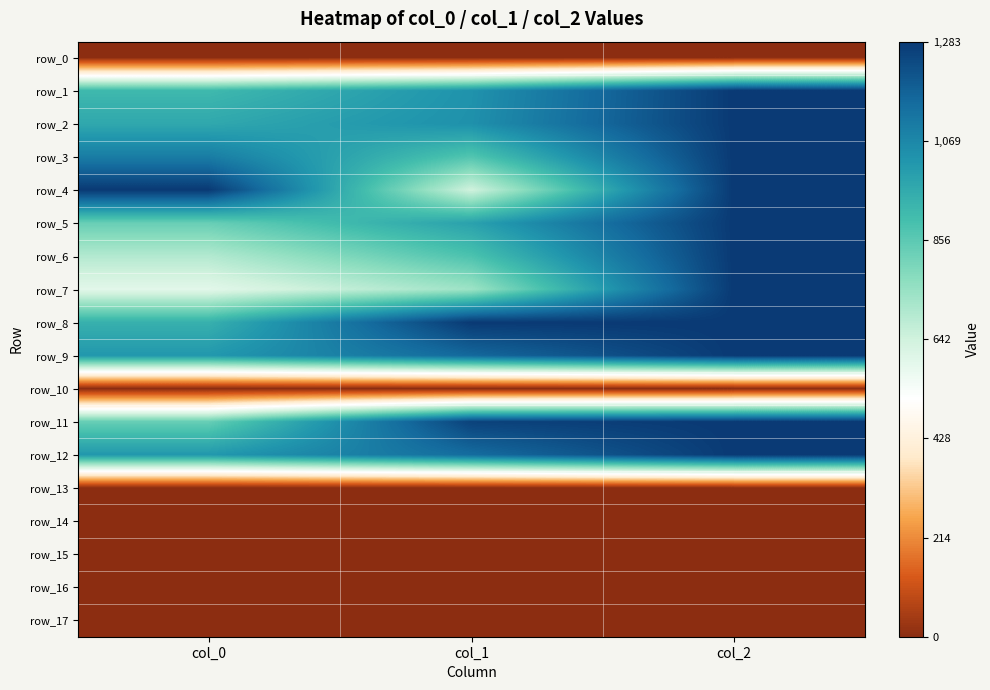

Reading left to right, transcribe all the data shown in this chart.

row_0: col_0=0.0	col_1=0.0	col_2=0.0
row_1: col_0=0.7	col_1=0.8	col_2=1.0
row_2: col_0=0.8	col_1=0.8	col_2=1.0
row_3: col_0=0.9	col_1=0.7	col_2=1.0
row_4: col_0=1.0	col_1=0.5	col_2=1.0
row_5: col_0=0.6	col_1=0.8	col_2=1.0
row_6: col_0=0.5	col_1=0.7	col_2=1.0
row_7: col_0=0.5	col_1=0.6	col_2=1.0
row_8: col_0=0.7	col_1=1.0	col_2=1.0
row_9: col_0=0.8	col_1=0.9	col_2=1.0
row_10: col_0=0.0	col_1=0.0	col_2=0.0
row_11: col_0=0.7	col_1=1.0	col_2=1.0
row_12: col_0=0.8	col_1=0.9	col_2=1.0
row_13: col_0=0.0	col_1=0.0	col_2=0.0
row_14: col_0=0.0	col_1=0.0	col_2=0.0
row_15: col_0=0.0	col_1=0.0	col_2=0.0
row_16: col_0=0.0	col_1=0.0	col_2=0.0
row_17: col_0=0.0	col_1=0.0	col_2=0.0